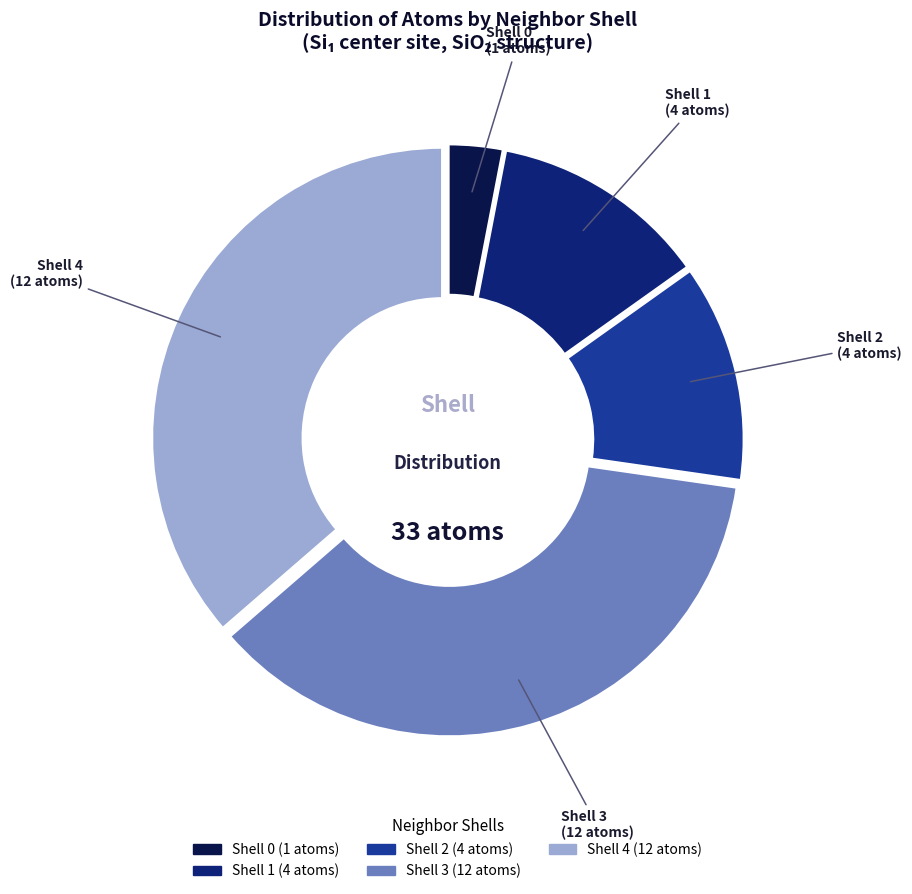

Is there a majority slice in this chart?

No